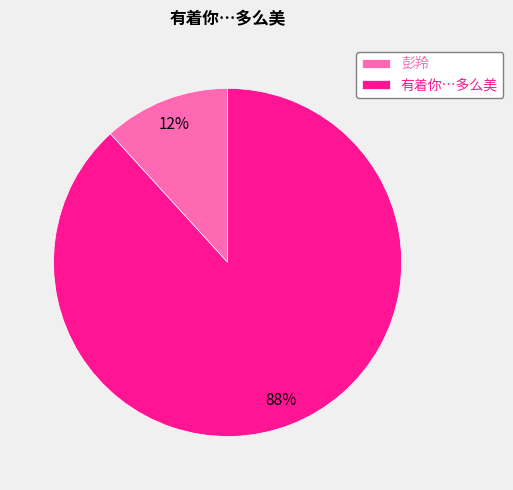

Between 有着你…多么美 and 彭羚, which is larger?

有着你…多么美